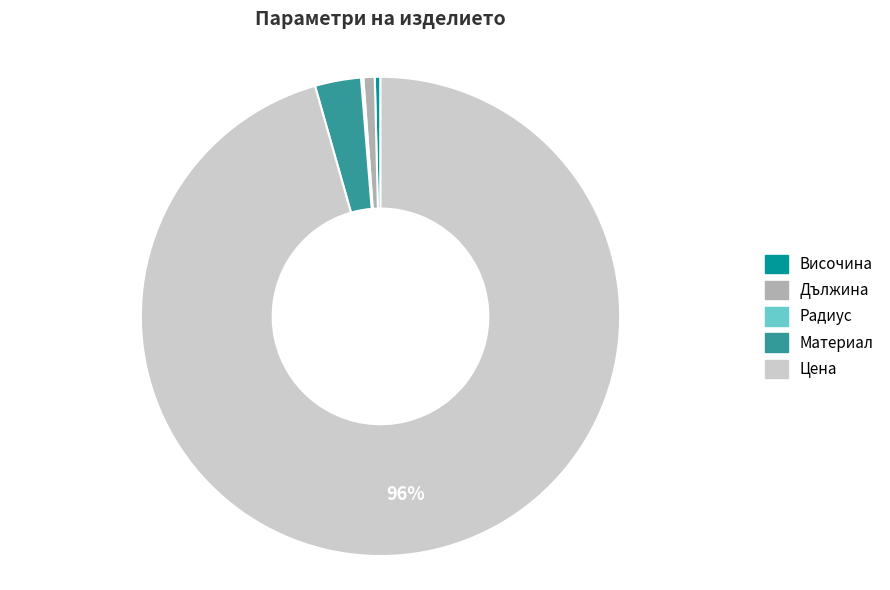

Which category has the biggest portion of the pie?

Цена